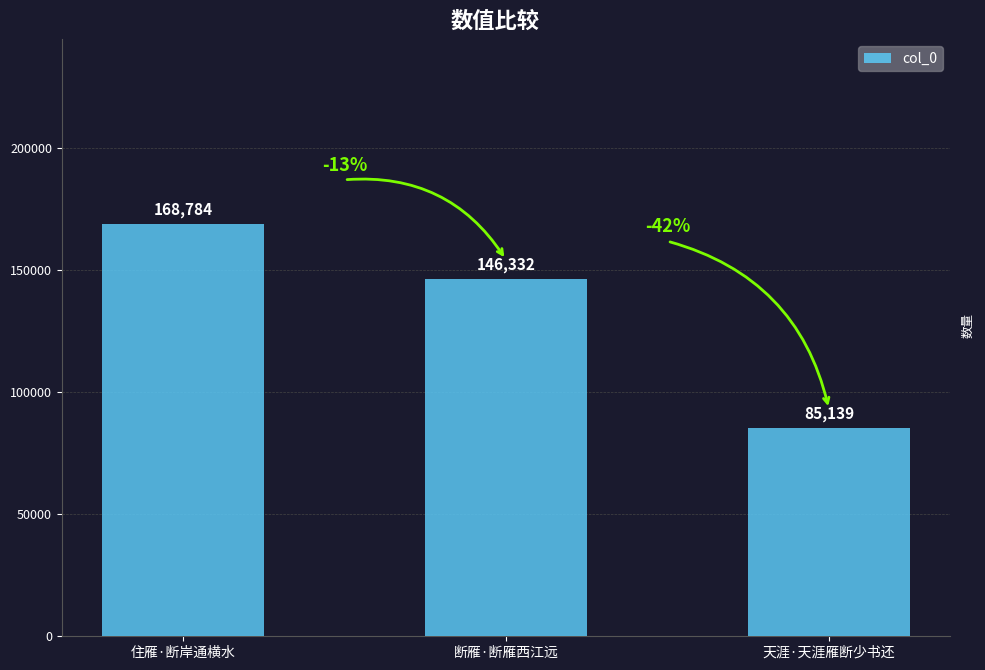

The chart shows a value of 257995 at 住雁·断岸通横水. True or false?

False